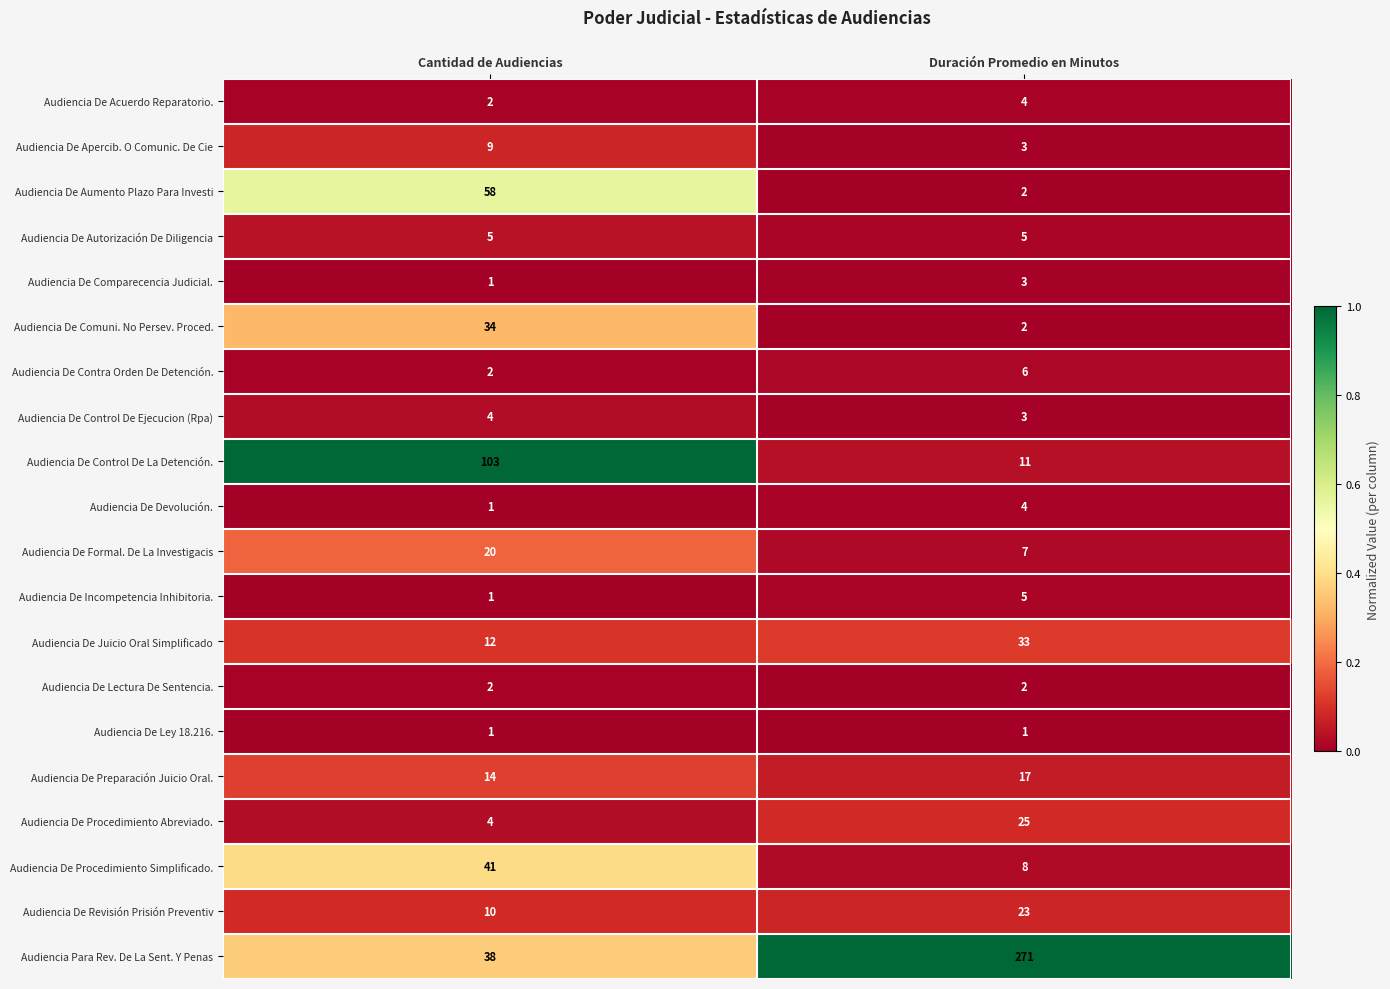

What is the sum of the Audiencia De Contra Orden De Detención. values at Cantidad de Audiencias and Duración Promedio en Minutos?

8